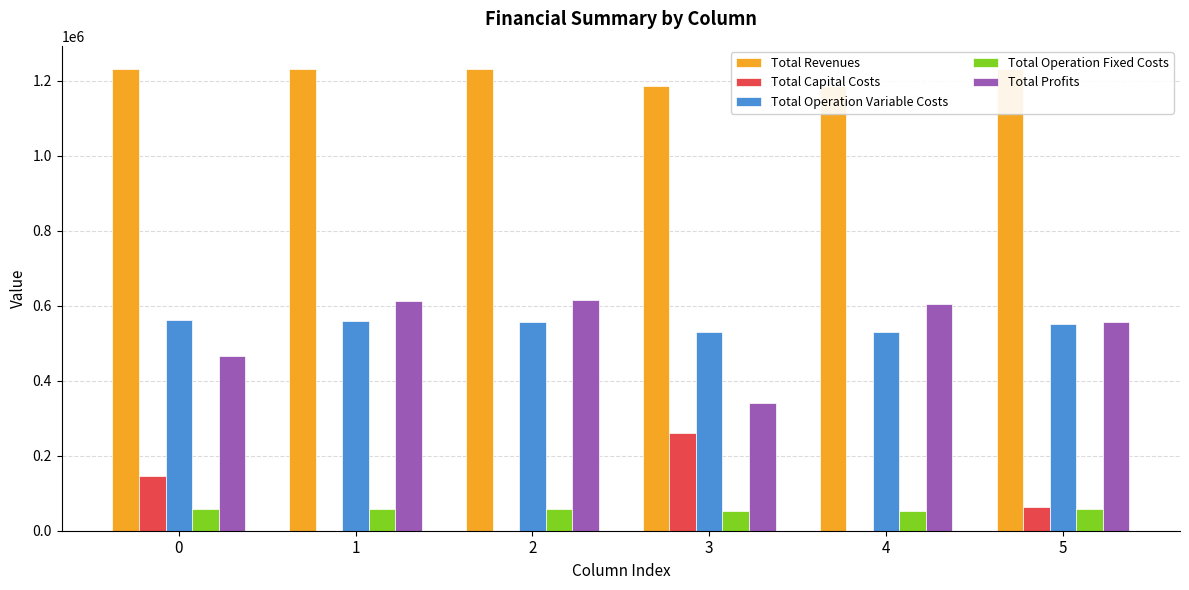

What is the total value across all series at 5?

2463575.1